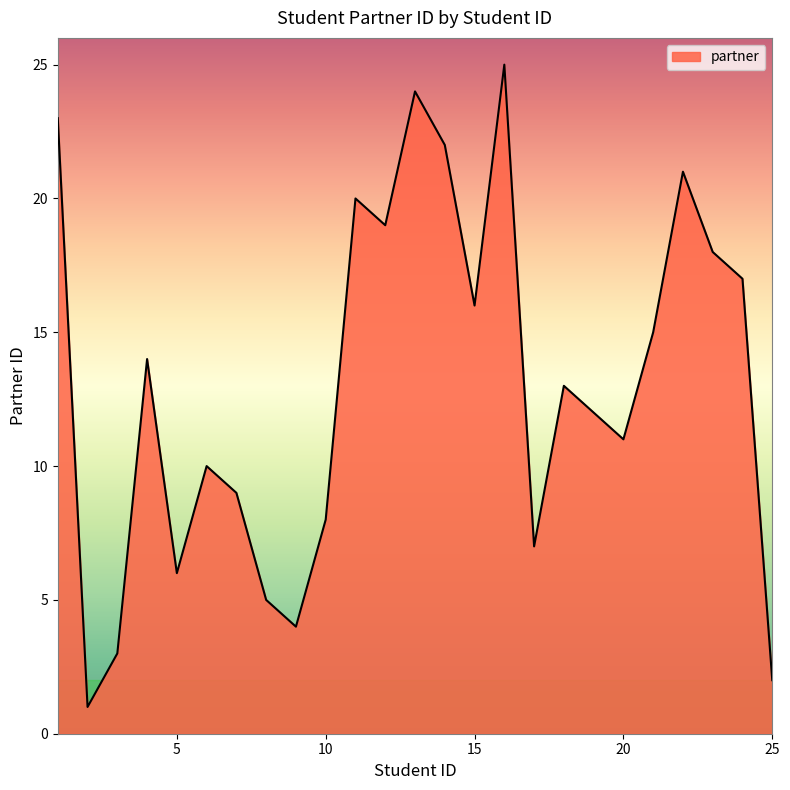

What is the average value?

13